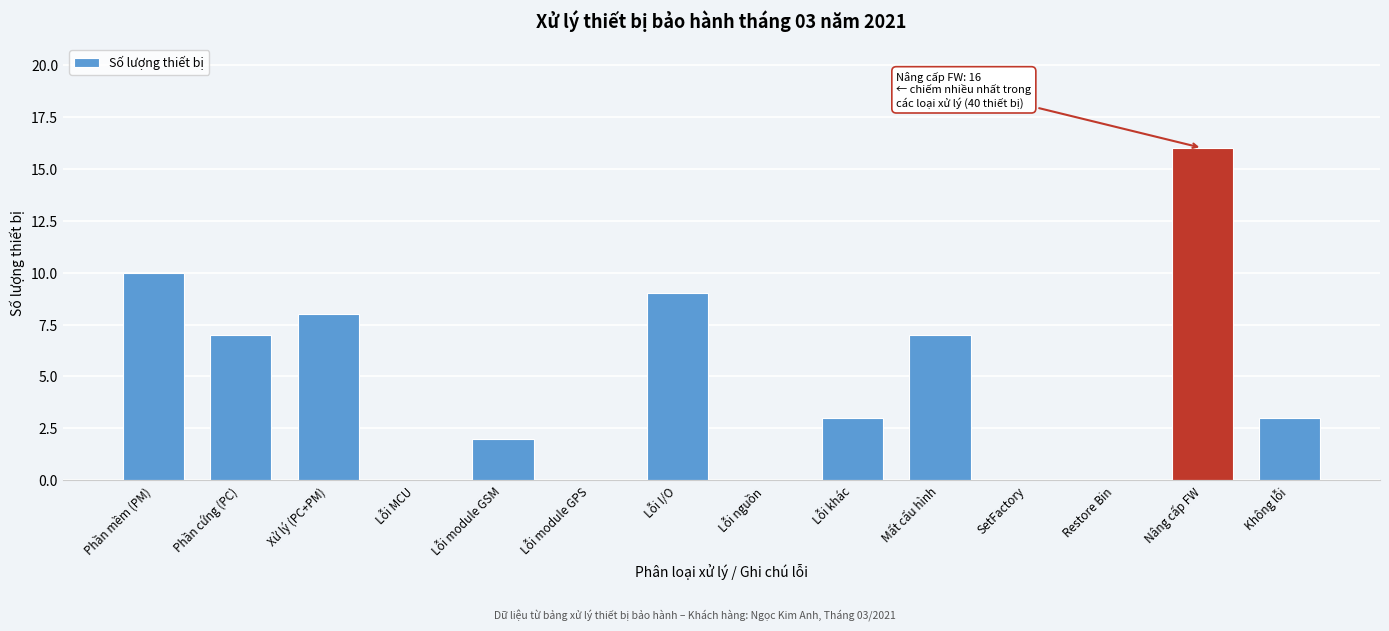

Reading left to right, list all the values displayed in this chart.

Phần mềm (PM)=10	Phần cứng (PC)=7	Xử lý (PC+PM)=8	Lỗi MCU=0	Lỗi module GSM=2	Lỗi module GPS=0	Lỗi I/O=9	Lỗi nguồn=0	Lỗi khác=3	Mất cấu hình=7	SetFactory=0	Restore Bin=0	Nâng cấp FW=16	Không lỗi=3